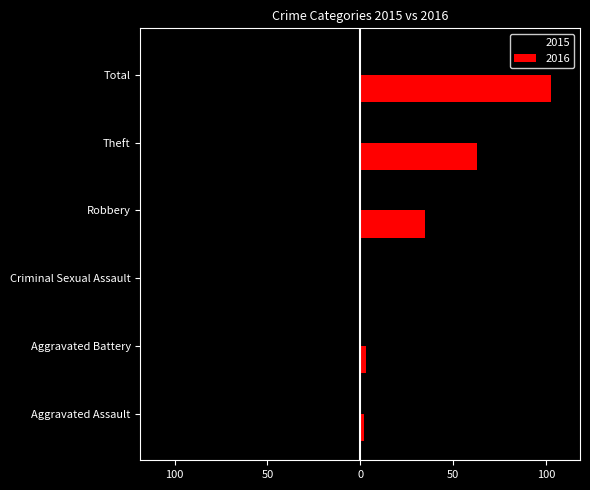

What are all the series names shown in the legend?

2015, 2016